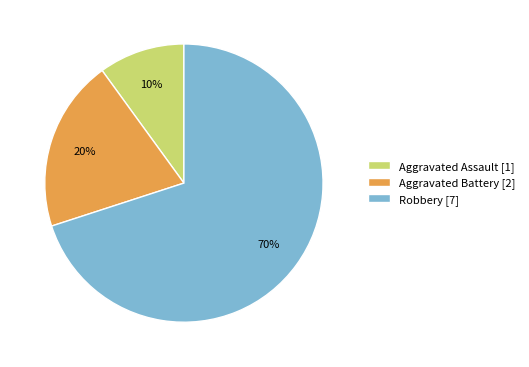

Which category has the biggest portion of the pie?

Robbery